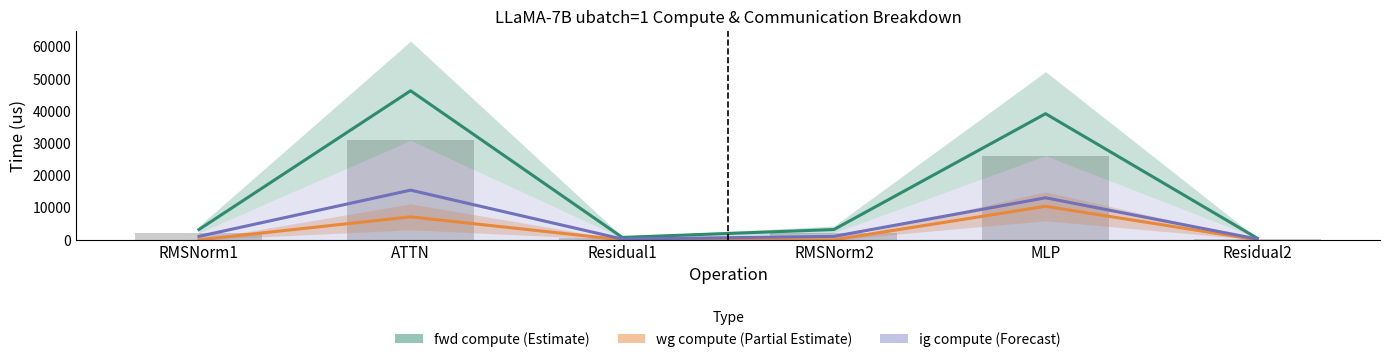

What is the label of the 6th bar from the left?

Residual2